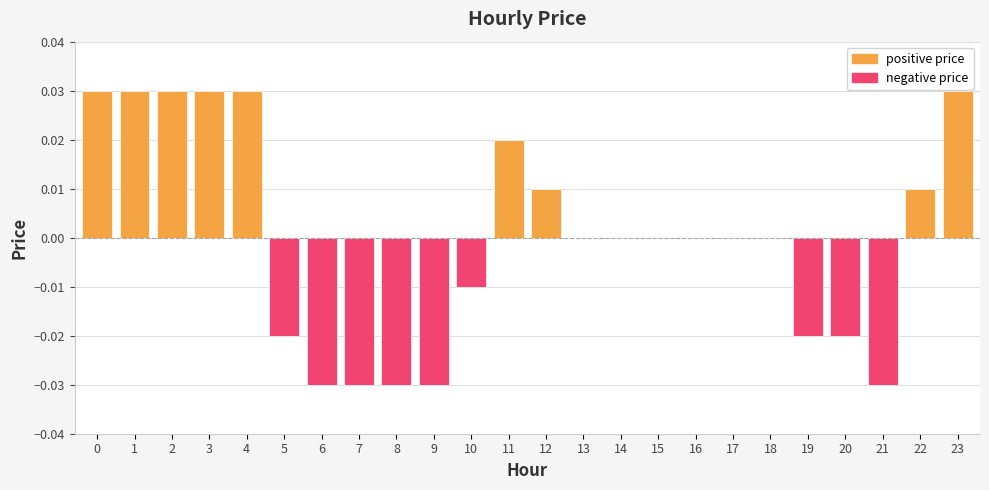

Which has a higher value, 23 or 9?

23